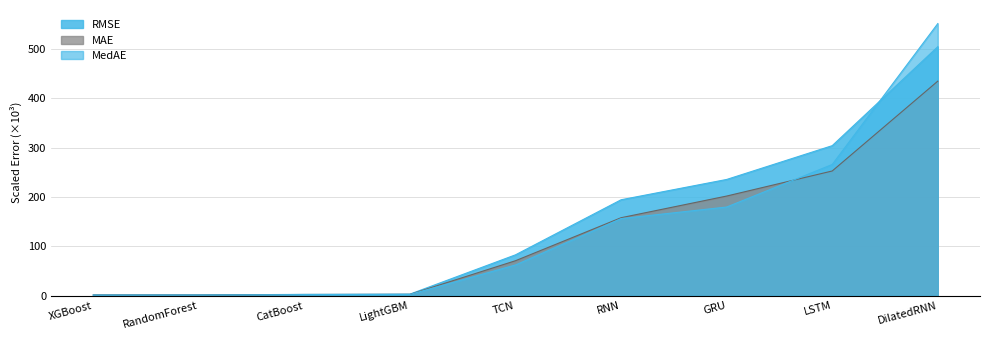

What is the difference between the second highest and second lowest values in the MAE series?

251.7